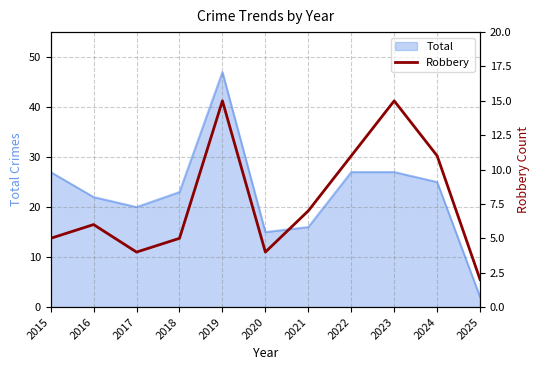

The Total series shows 2 at 2025. True or false?

True